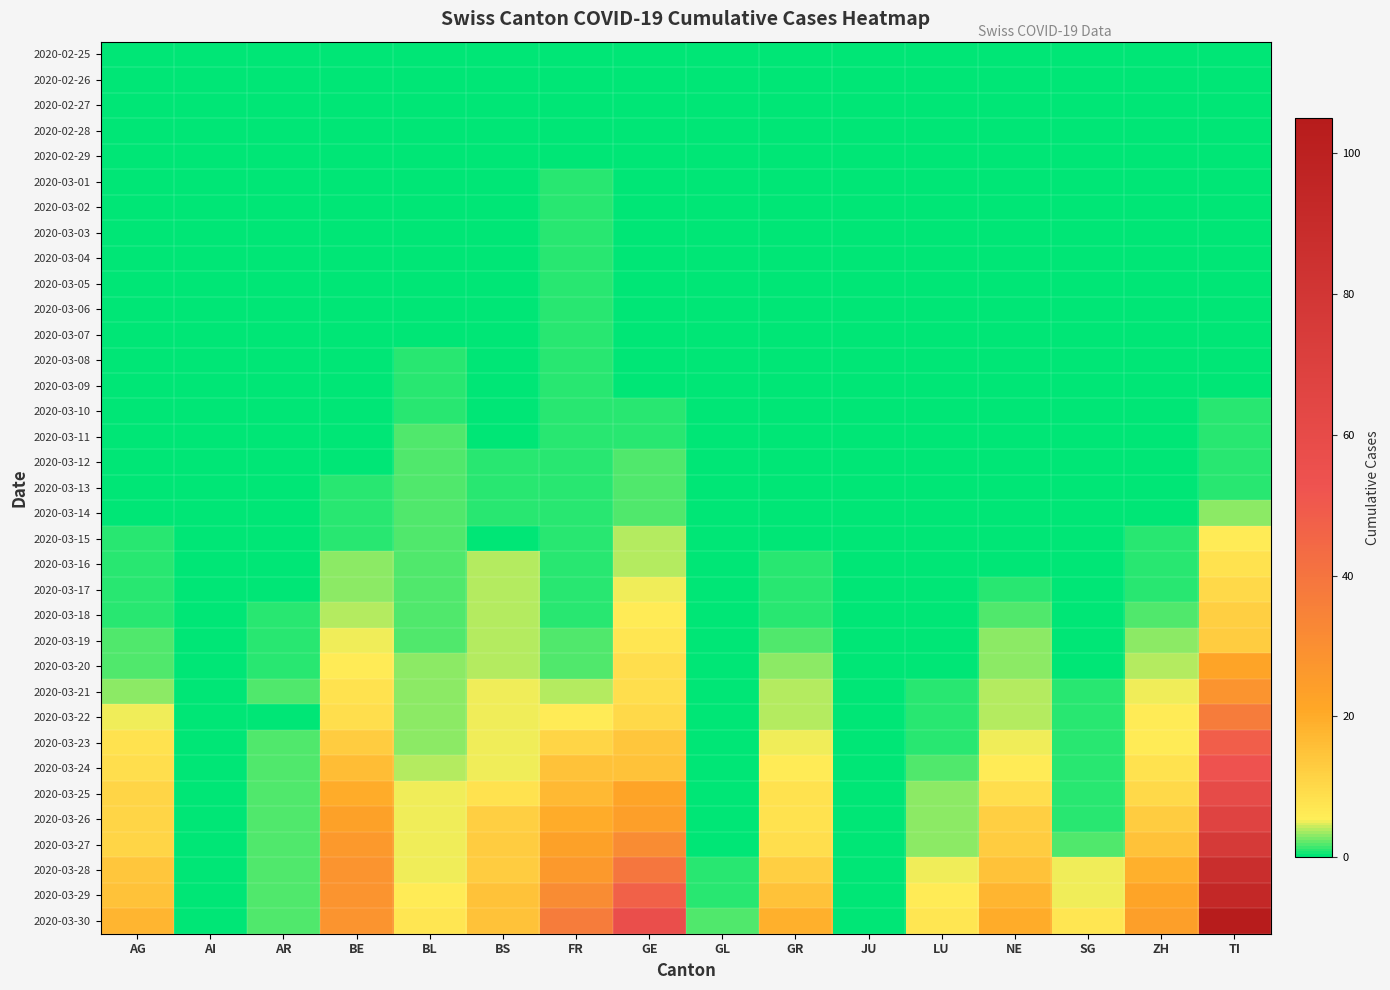

At how many categories does at least one series exceed 44?

2